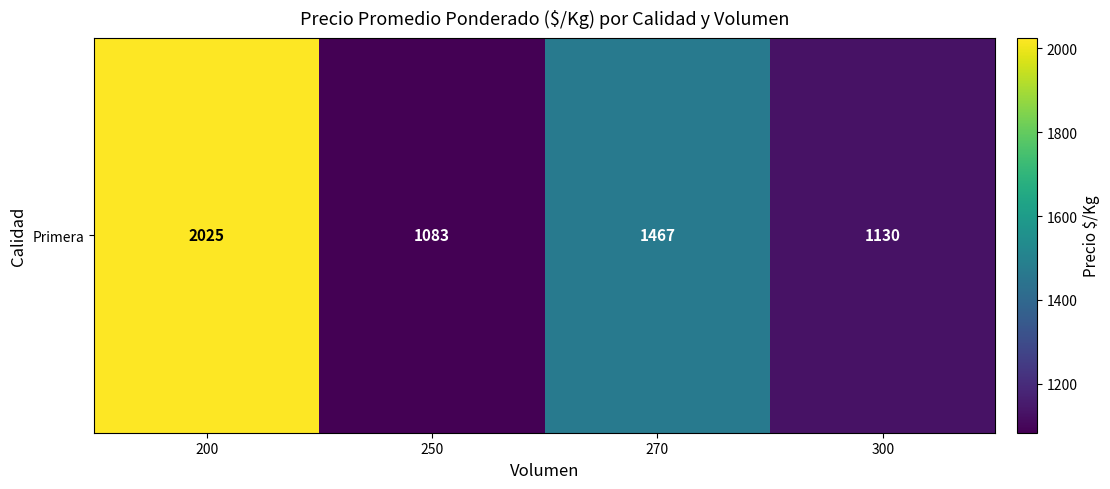

List the labels in order of value, smallest first.

250, 300, 270, 200